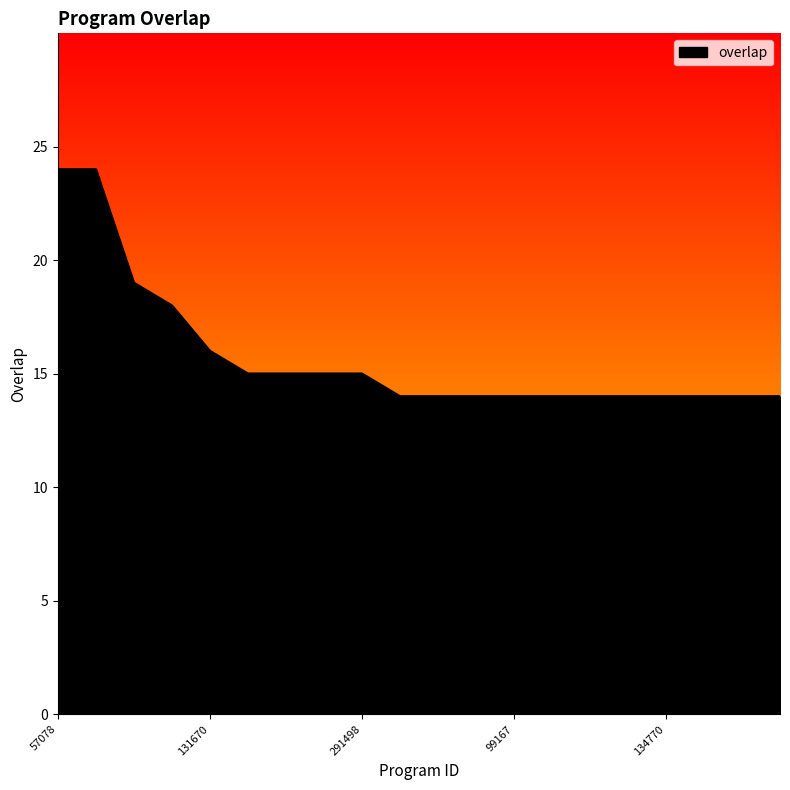

Count the number of data series in this chart.

1